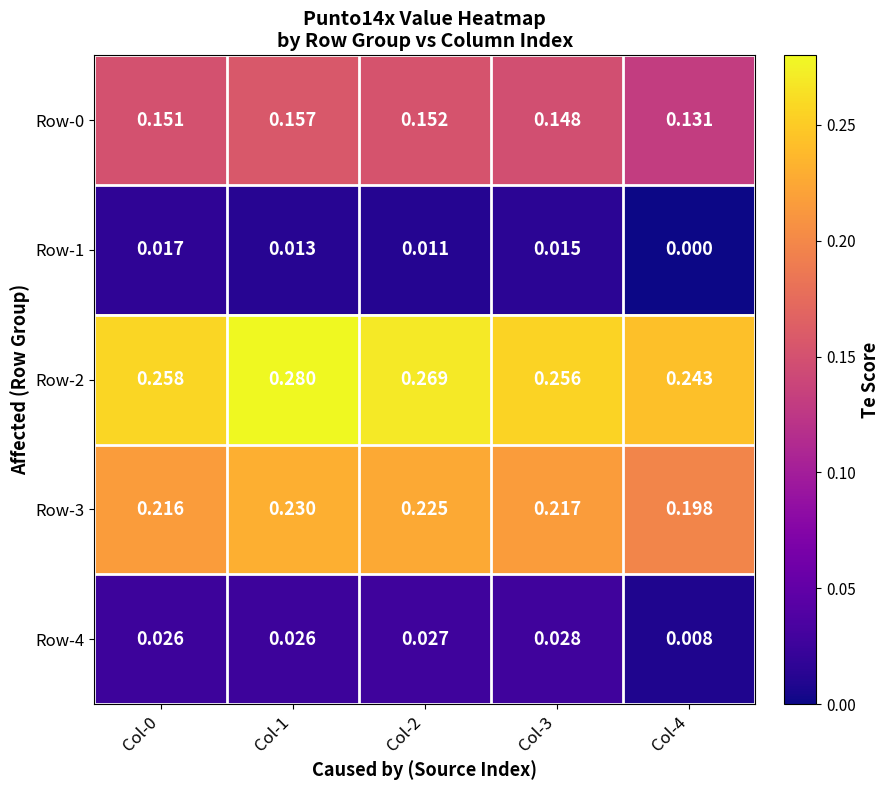

At which category is the sum across all series the highest?

Col-1